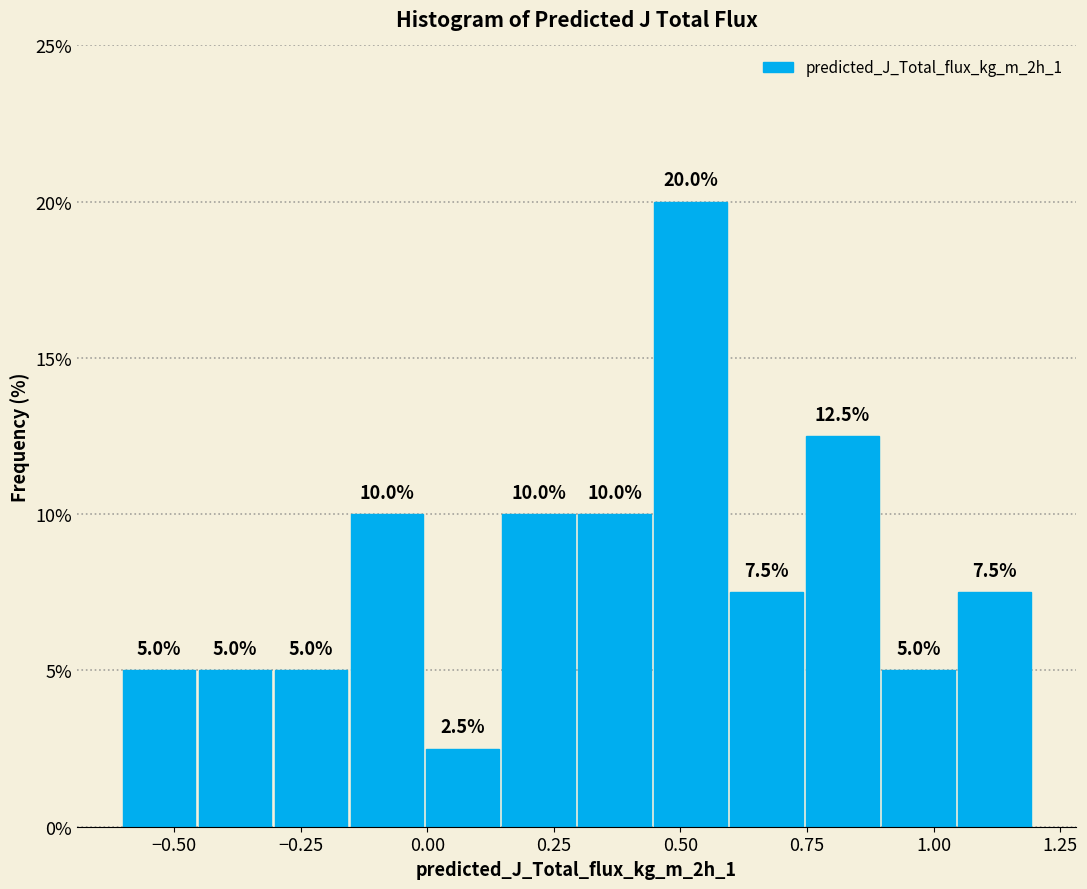

Read against the x-axis, roughly where is the centre of the tallest bar?

0.50